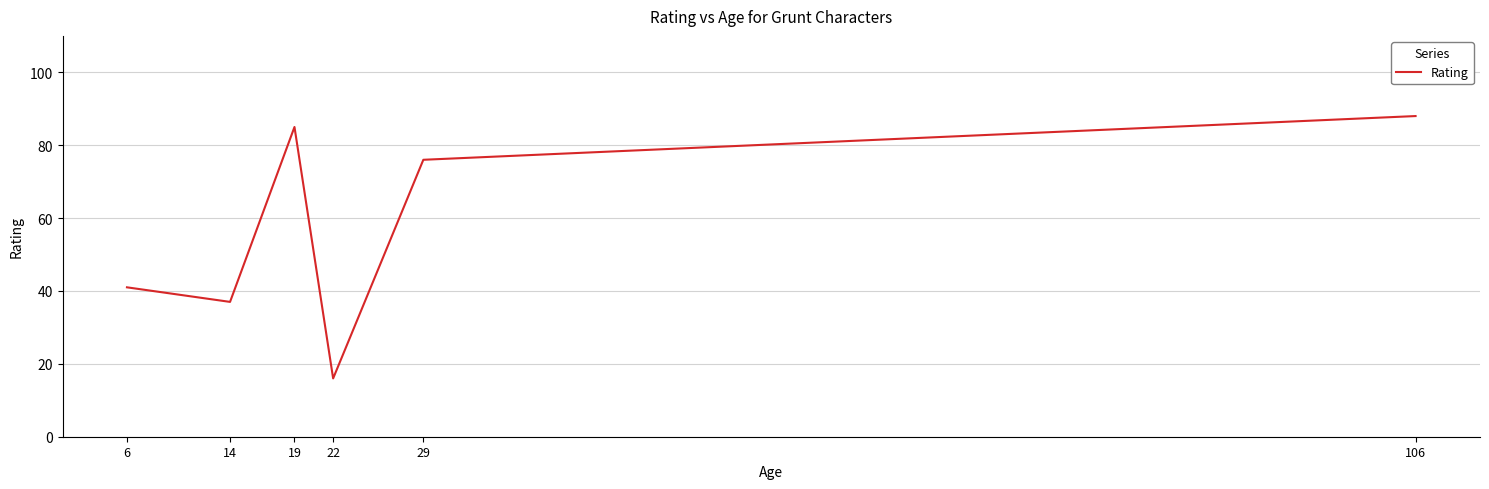

The value at 19 is 121. True or false?

False